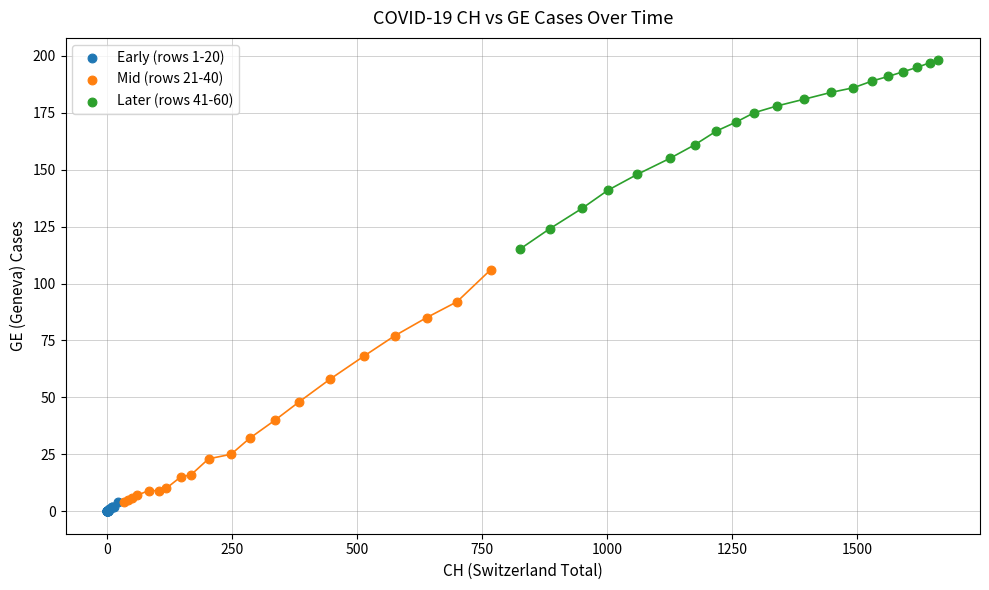

What are all the series names shown in the legend?

Early (rows 1-20), Mid (rows 21-40), Later (rows 41-60)